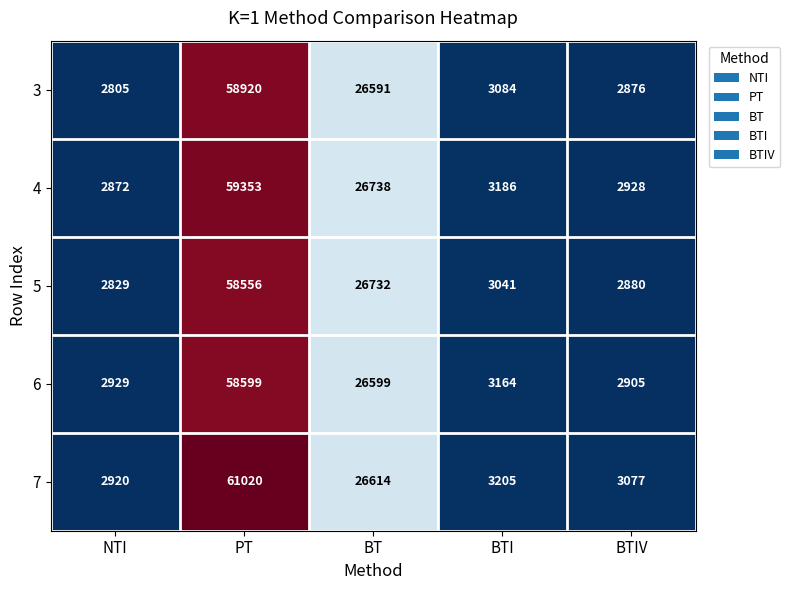

Rank the series by their maximum value, from lowest to highest.

5, 6, 3, 4, 7